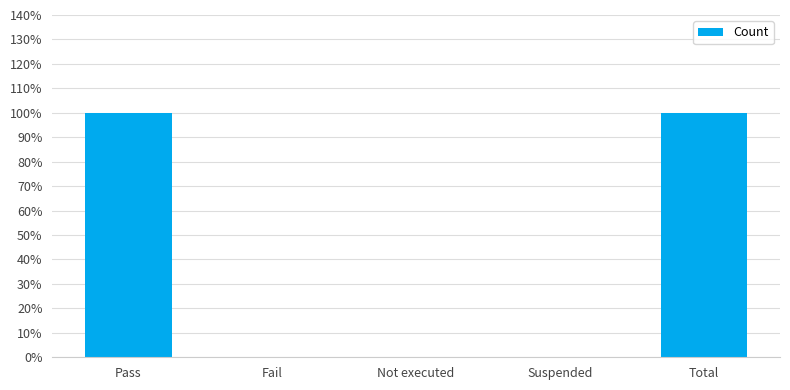

List the labels in order of value, largest first.

Pass, Total, Fail, Not executed, Suspended